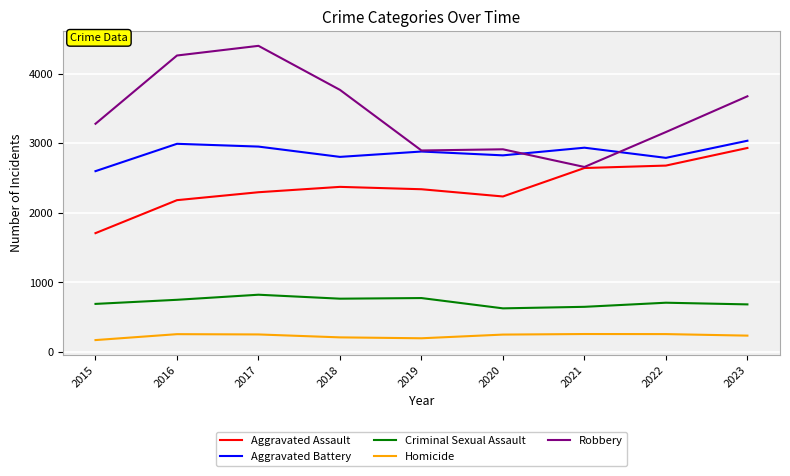

Where does the Aggravated Battery series first go above 2880?

2016